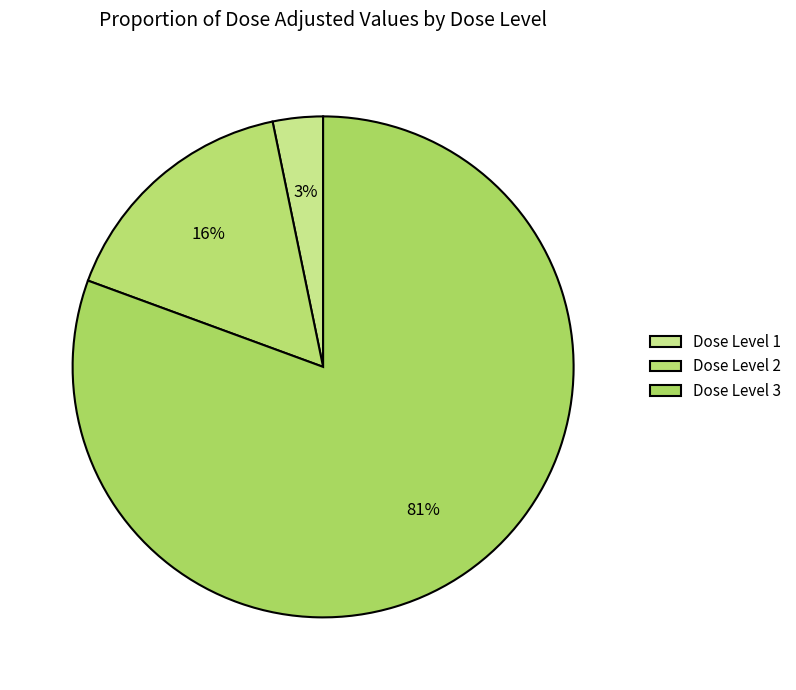

Which slice is the largest?

Dose Level 3